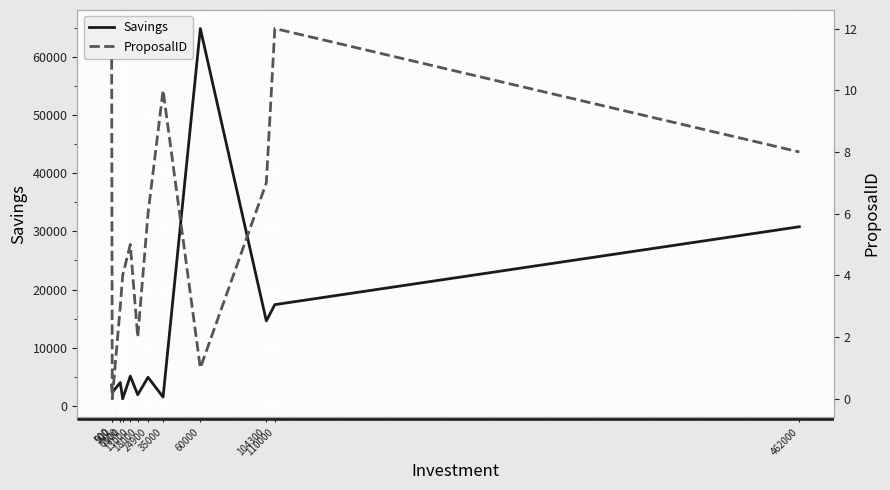

True or false: ProposalID has a value of 7 at 104300.

True